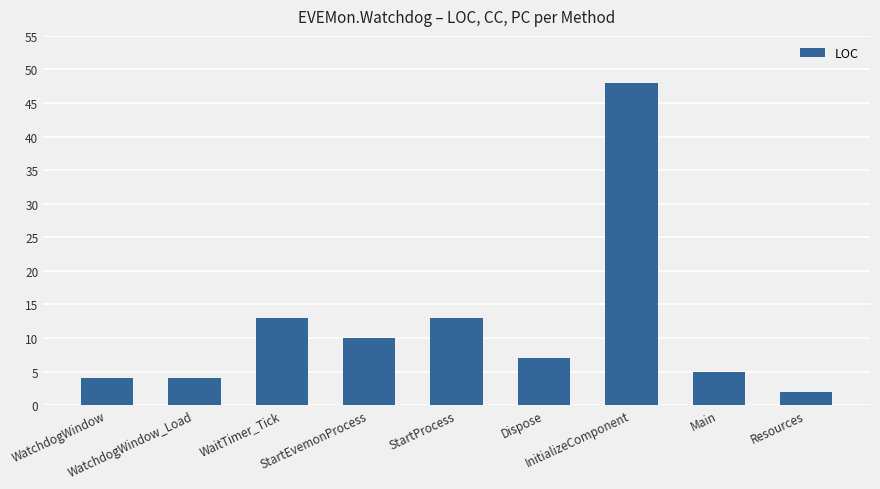

What is the average value?

12